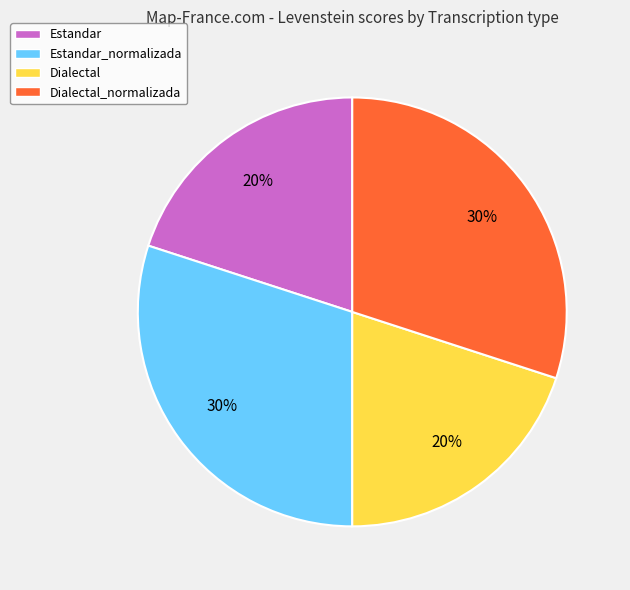

Does any single category account for the majority?

No